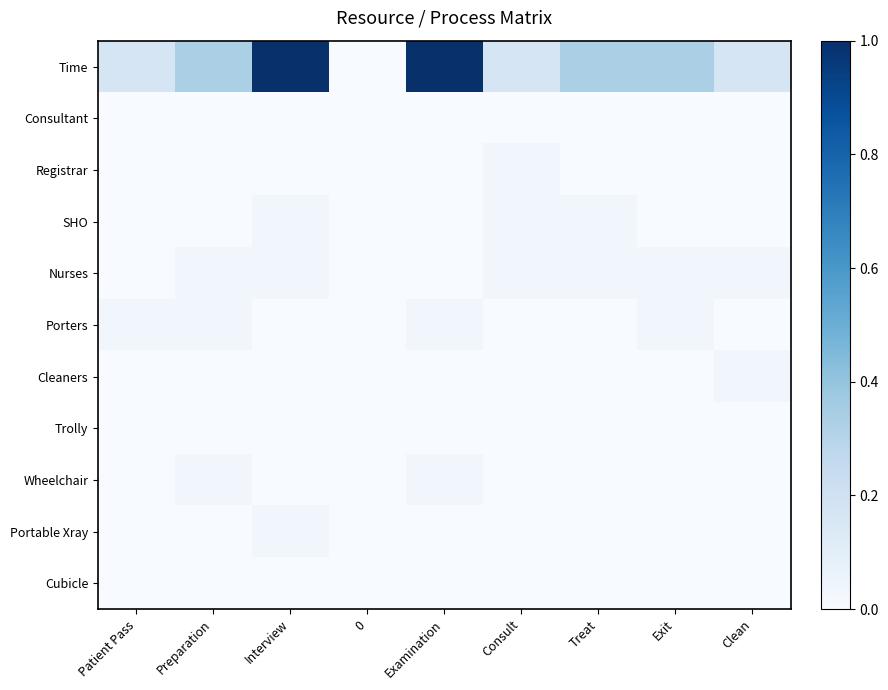

At which category is the sum across all series the highest?

Interview